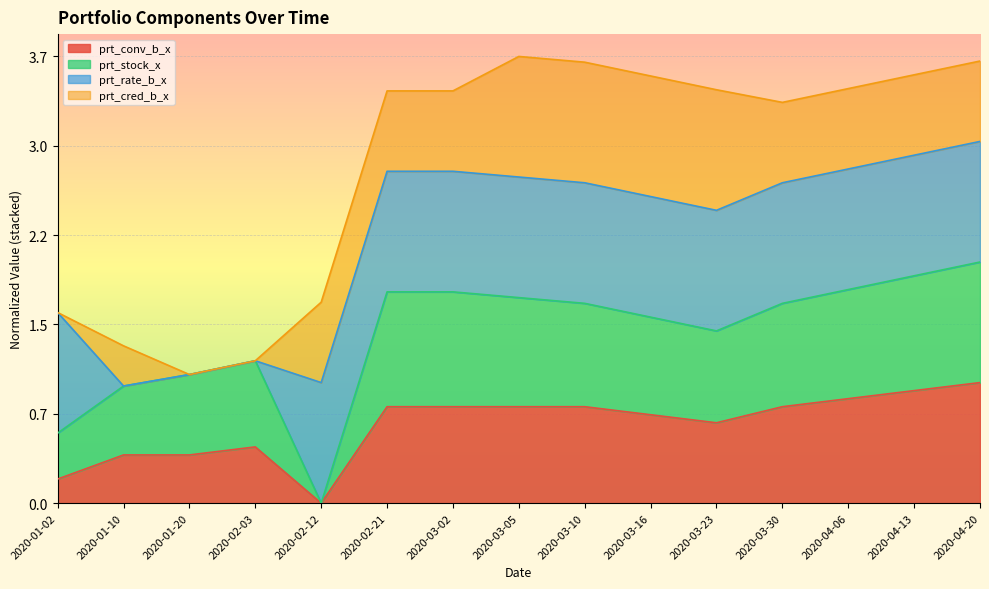

What is the value of the prt_conv_b_x point at the 13th from the left?

0.9